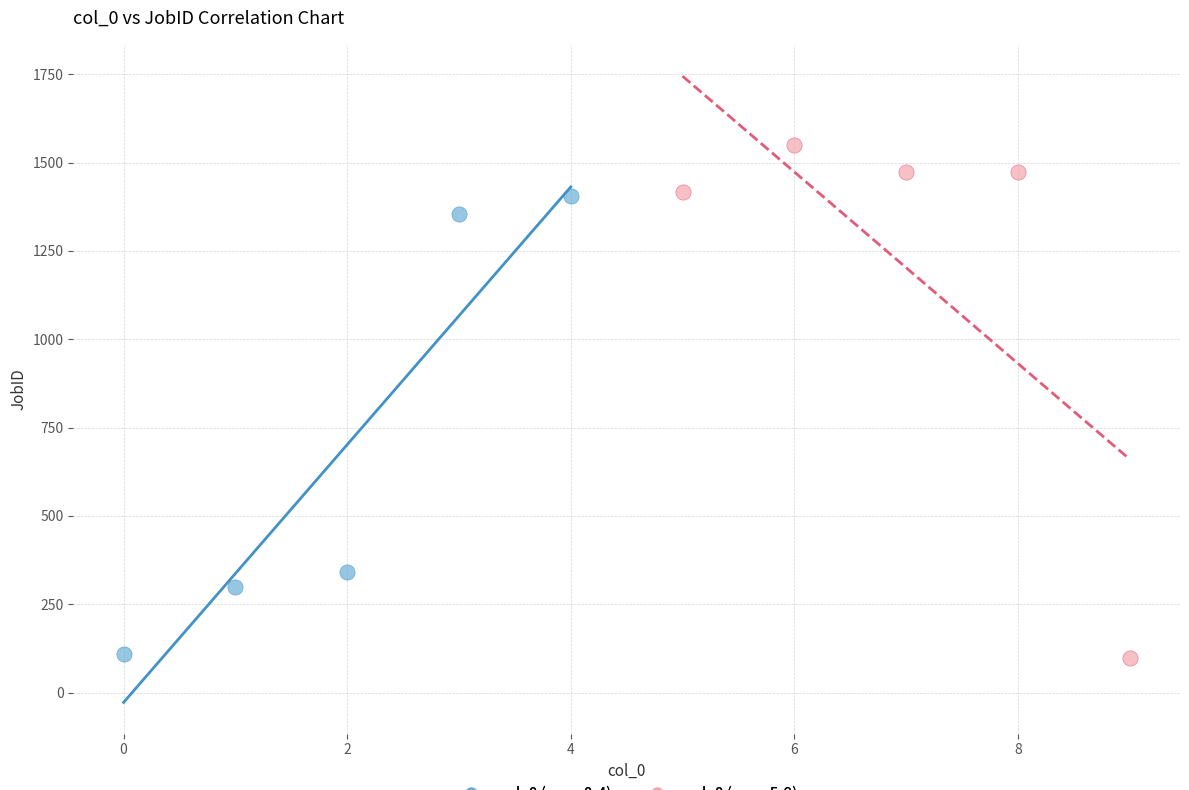

Which series reaches the maximum Y coordinate?

col_0 (rows 5-9)